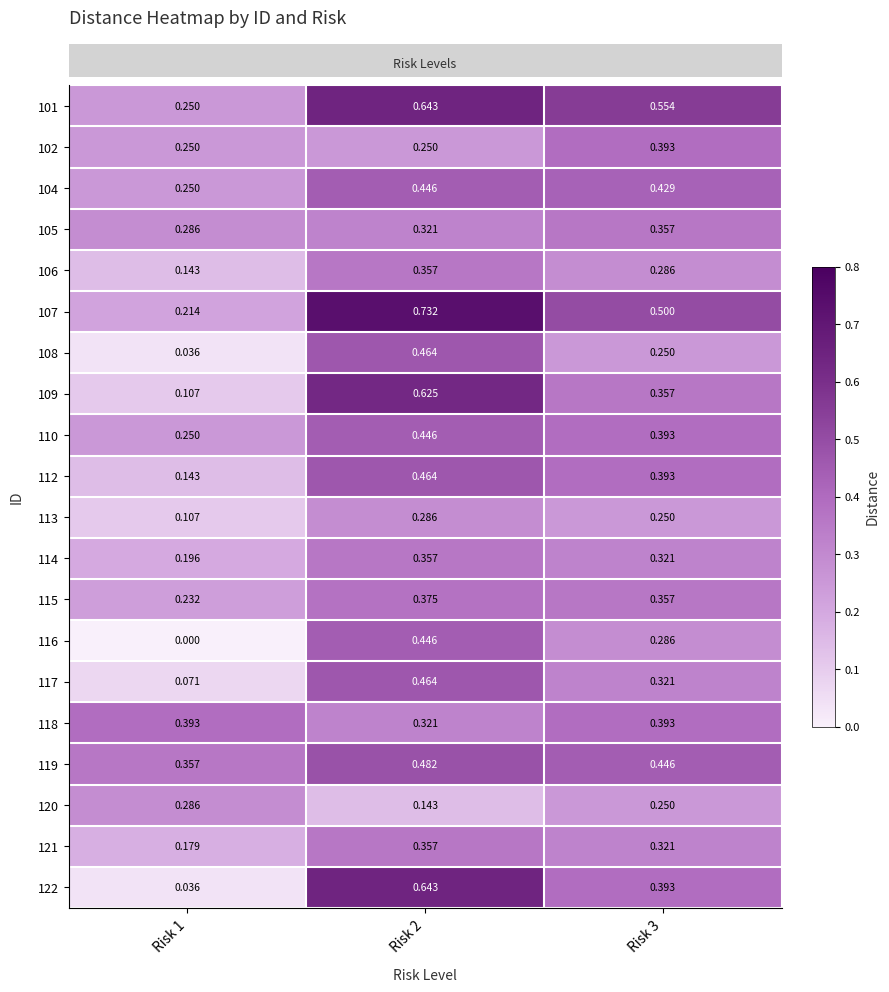

Is the value of 114 at Risk 3 greater than the value of 112 at Risk 1?

Yes